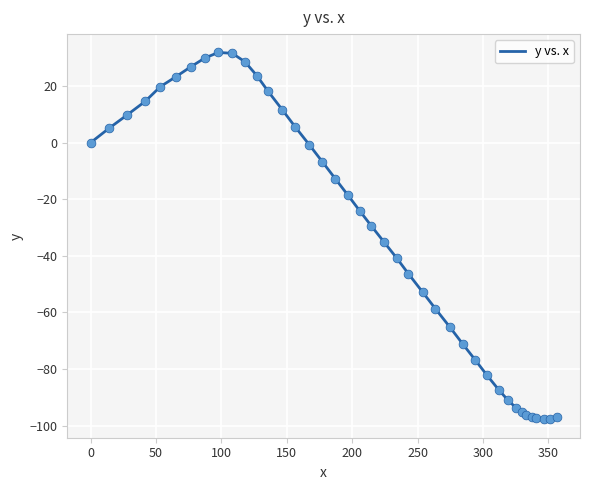

What is the smallest value displayed?

-97.8